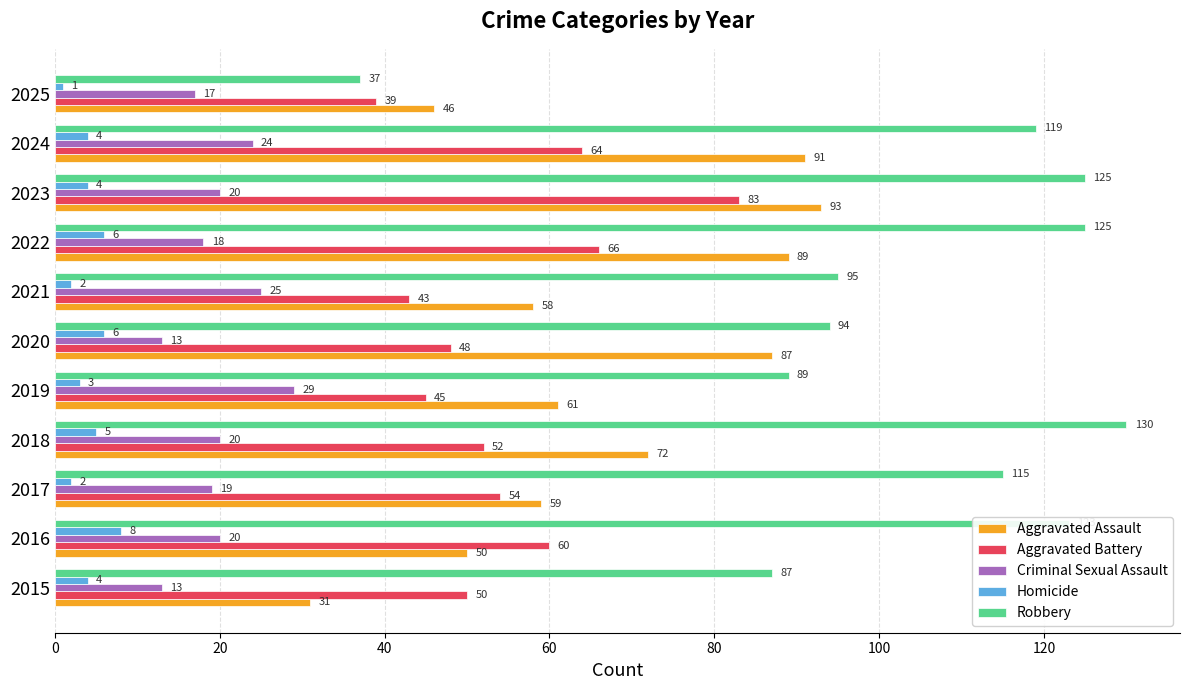

What is the difference between the second highest and second lowest values in the Aggravated Battery series?

23